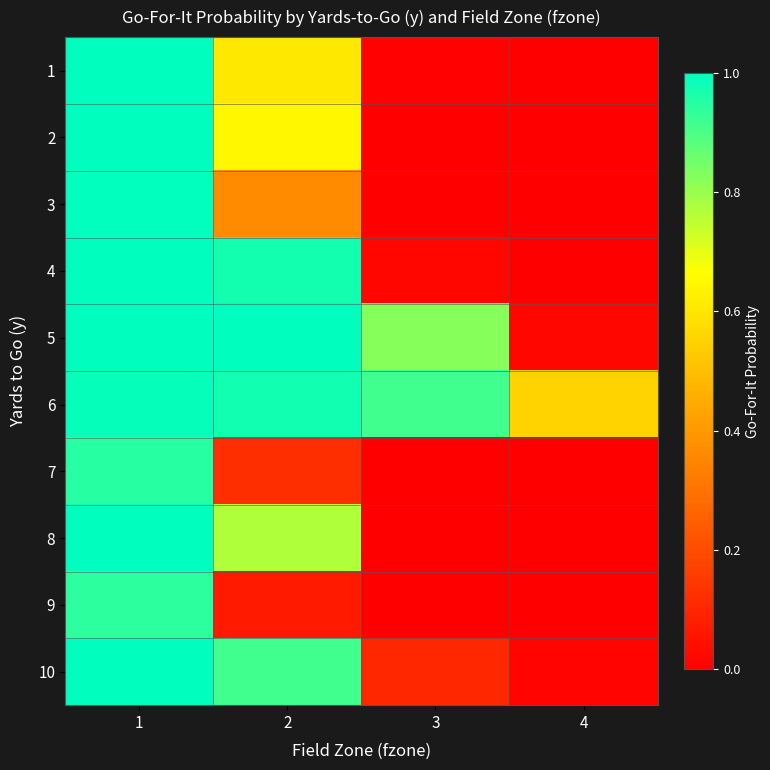

Which label corresponds to the largest value in the chart?

1